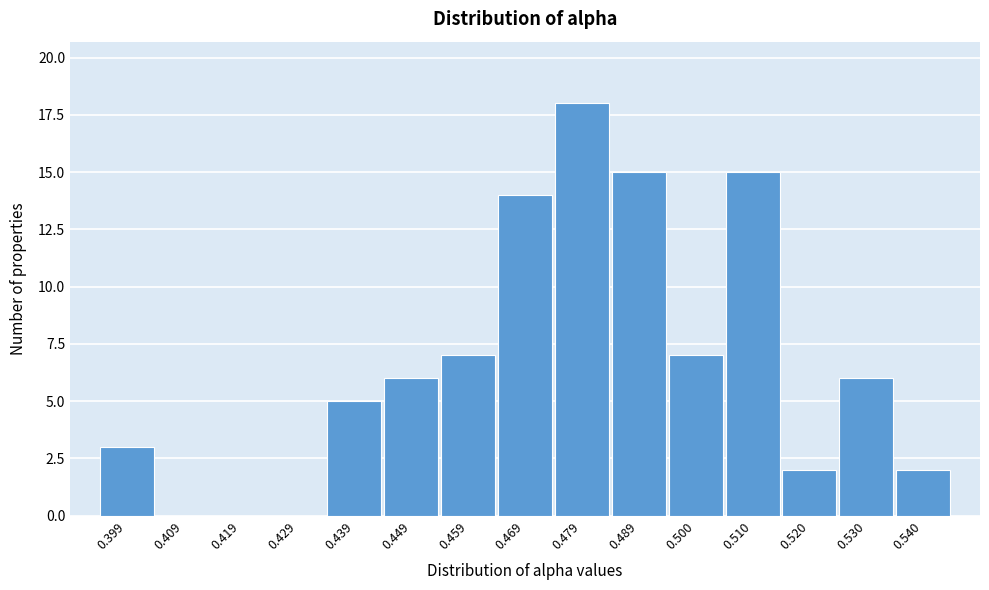

Reading left to right, transcribe all the data shown in this chart.

0.399=3	0.409=0	0.419=0	0.429=0	0.439=5	0.449=6	0.459=7	0.469=14	0.479=18	0.489=15	0.500=7	0.510=15	0.520=2	0.530=6	0.540=2